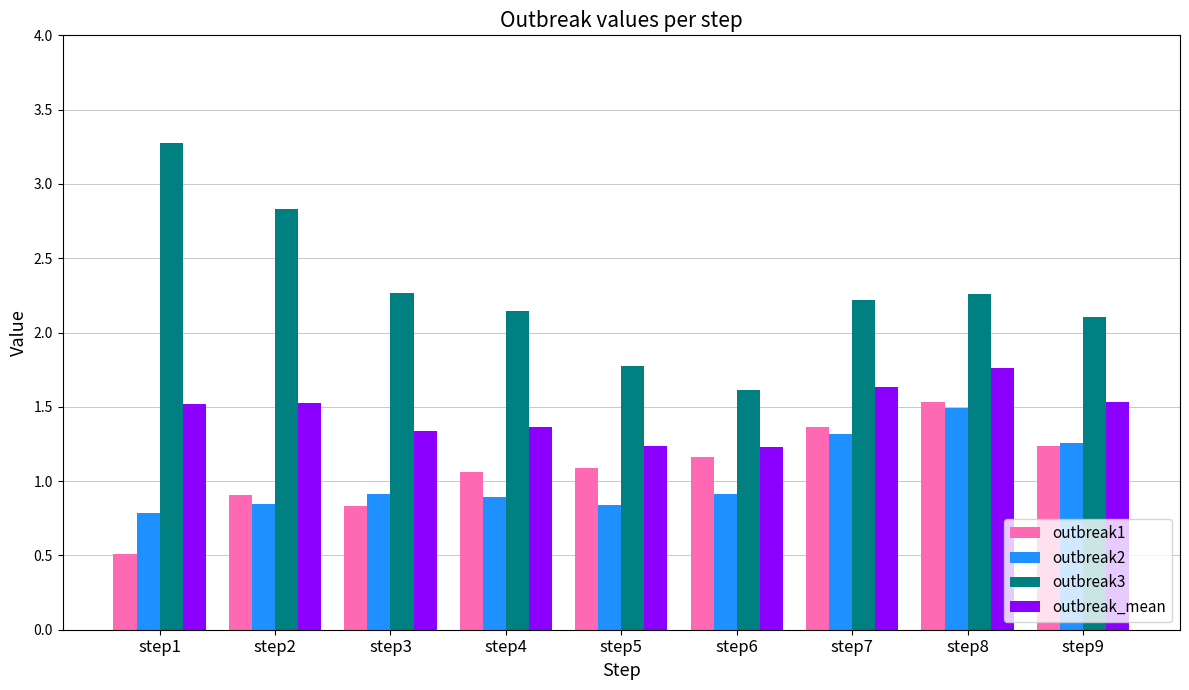

What is the sum of all outbreak_mean values?

13.1